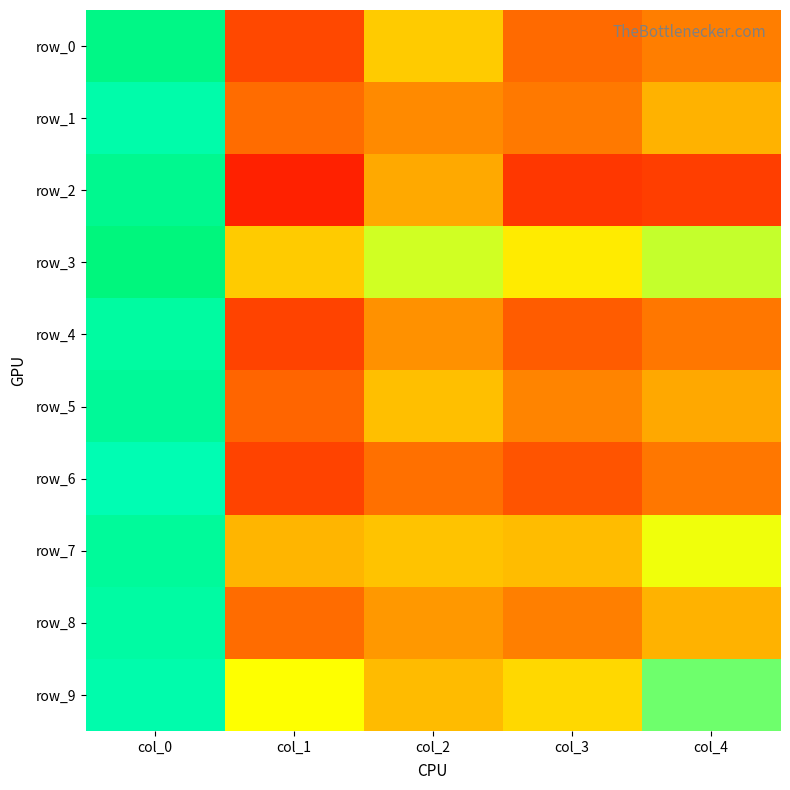

Which series changed the most between col_2 and col_4?

row_9